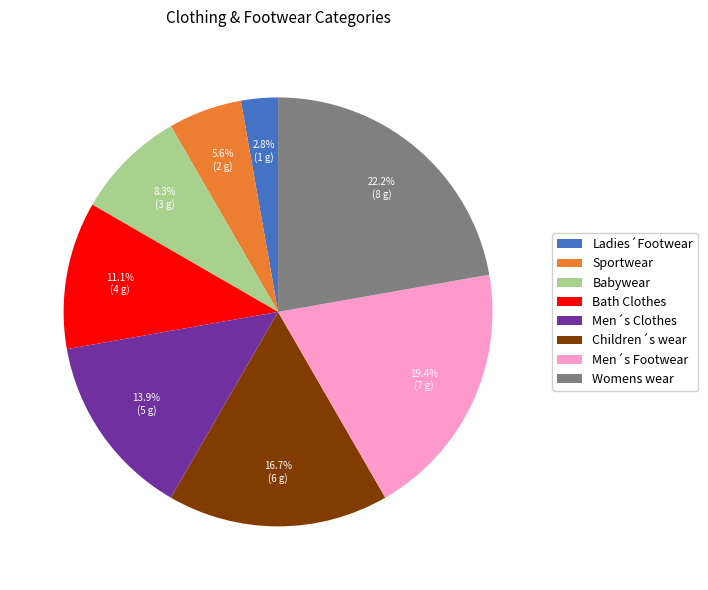

The Men´s Clothes slice represents 7% of the pie. True or false?

False